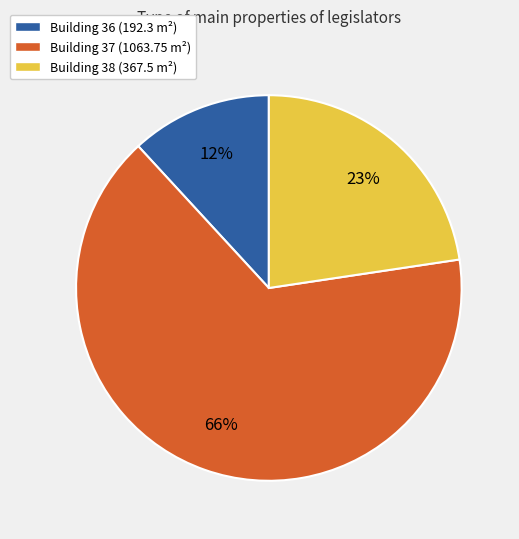

Between Building 36 (192.3 m²) and Building 37 (1063.75 m²), which is larger?

Building 37 (1063.75 m²)